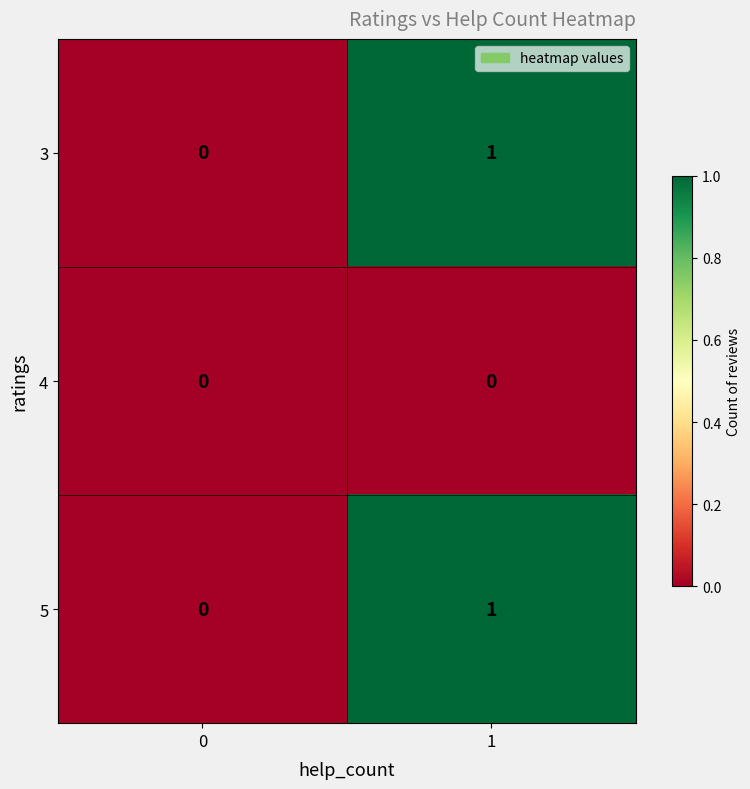

Is it true that 4 equals 0 at 1?

True